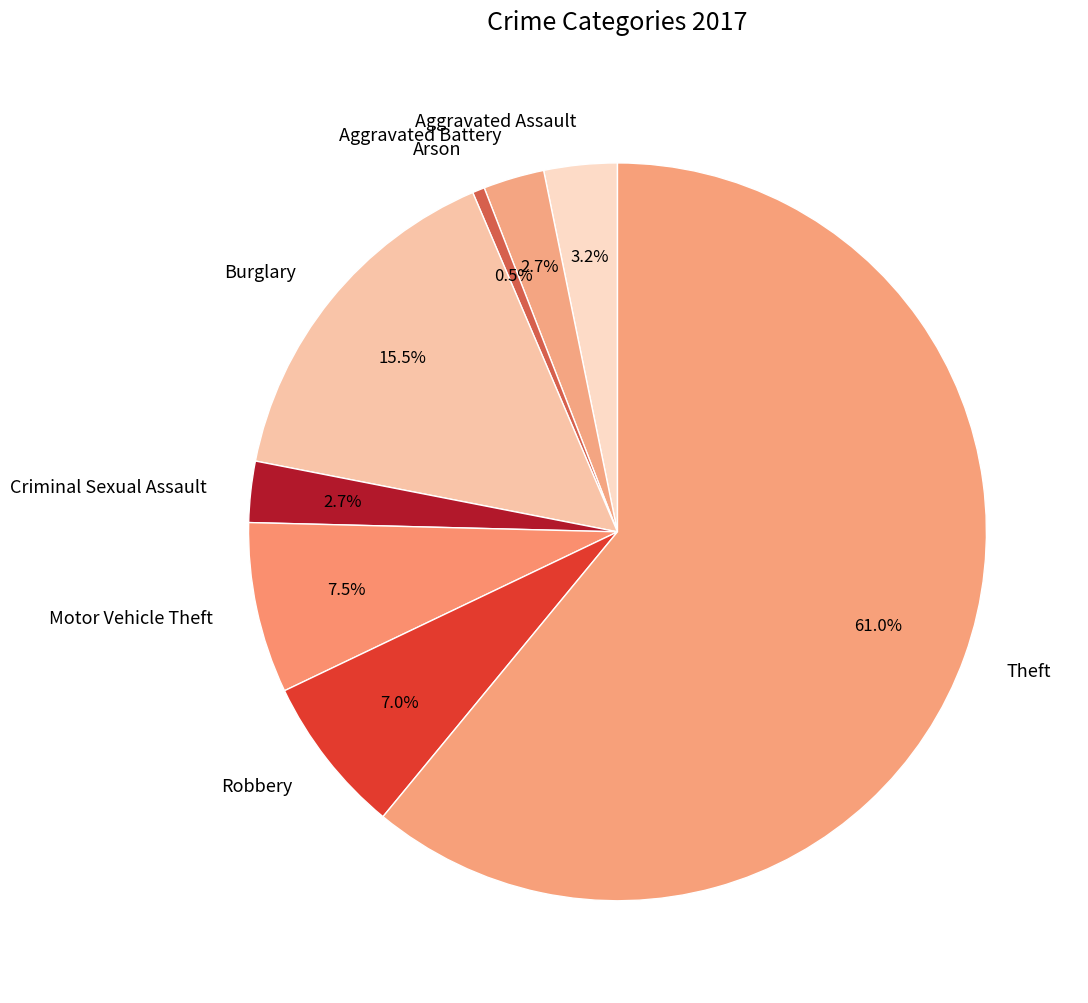

What percentage is the Robbery slice, to the nearest percent?

7%